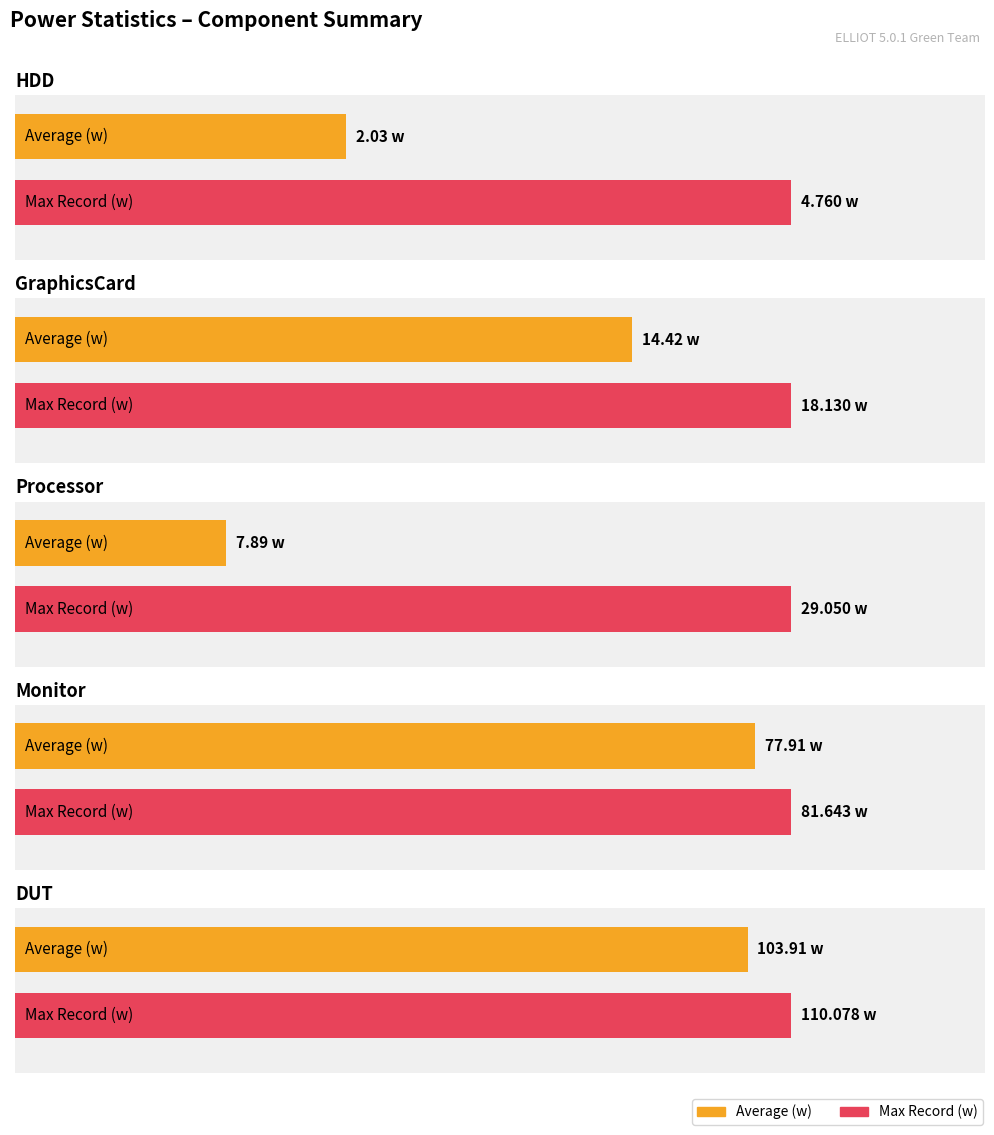

How many values in the DUT series are below 110?

1